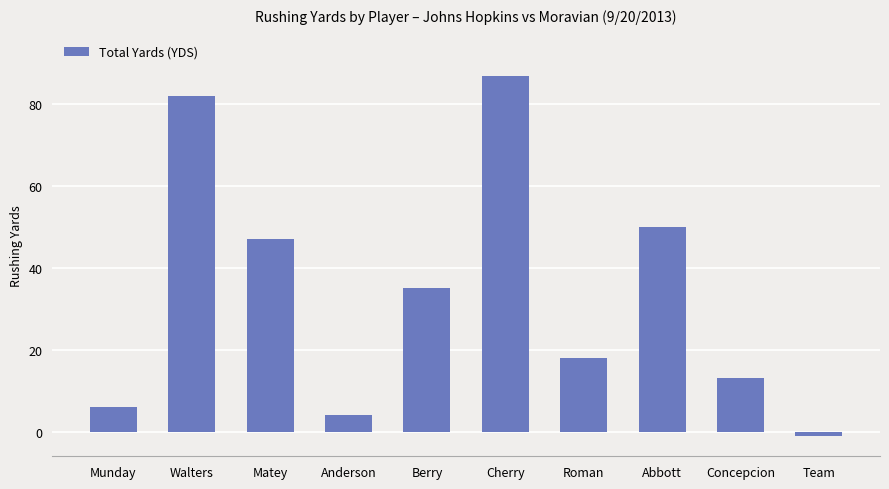

How many positive values are there?

9